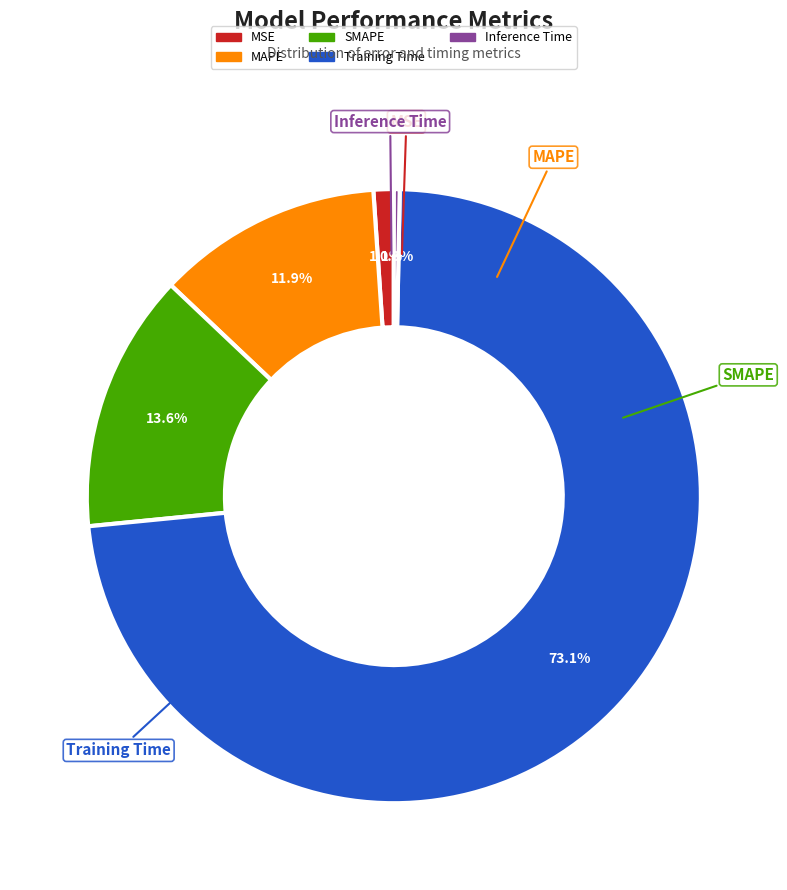

To the nearest percent, what is the combined percentage of MSE and Training Time?

74%